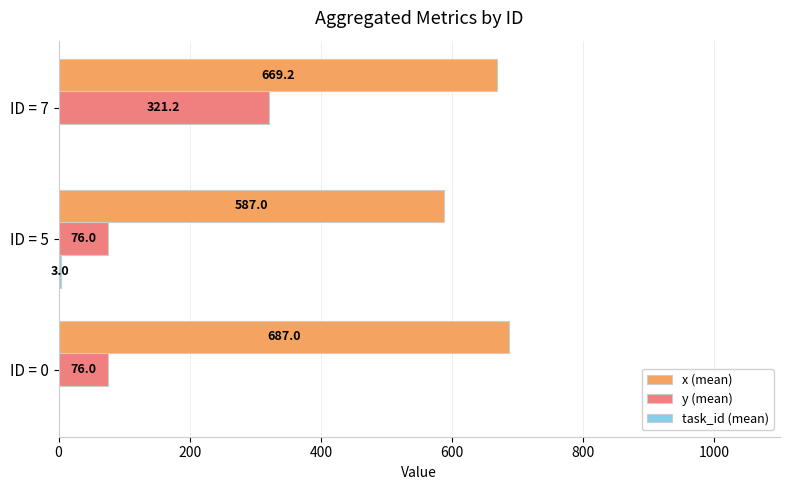

Which series has the largest total across all categories?

x (mean)